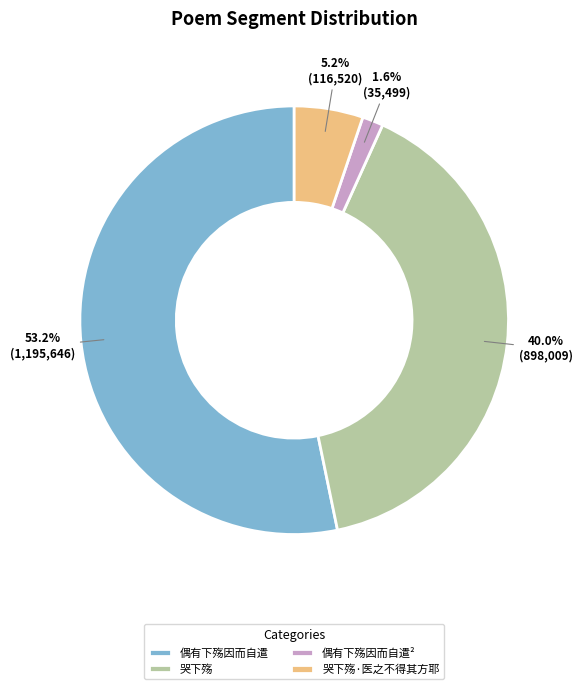

Rank the categories by value from highest to lowest.

偶有下殇因而自遣, 哭下殇, 哭下殇·医之不得其方耶, 偶有下殇因而自遣²